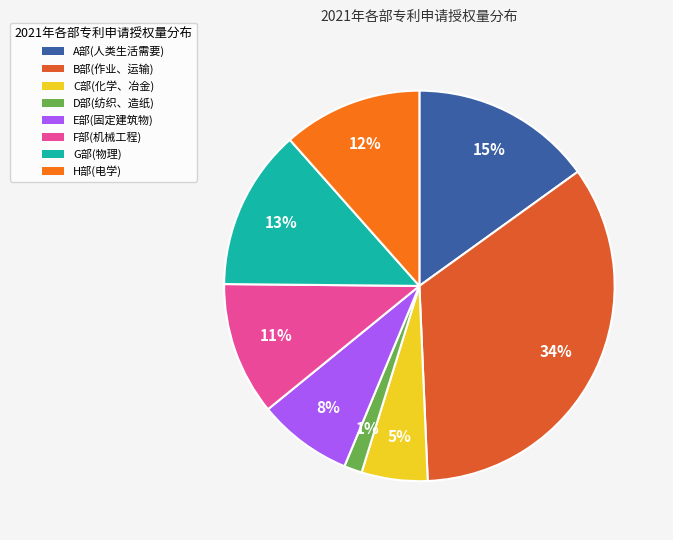

To the nearest percent, what is the difference between the largest and smallest slice percentages?

33%